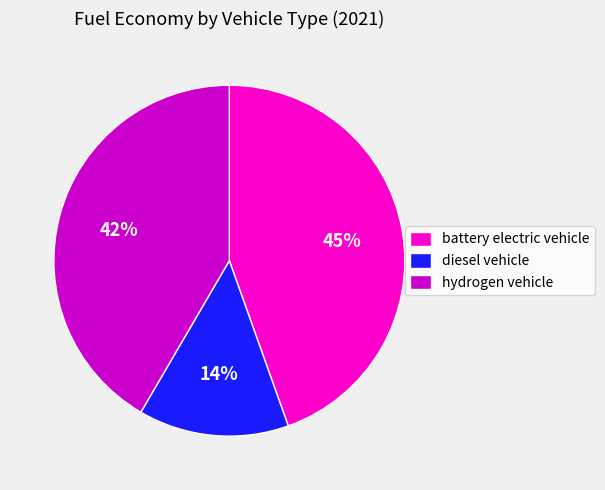

Which category has the biggest portion of the pie?

battery electric vehicle